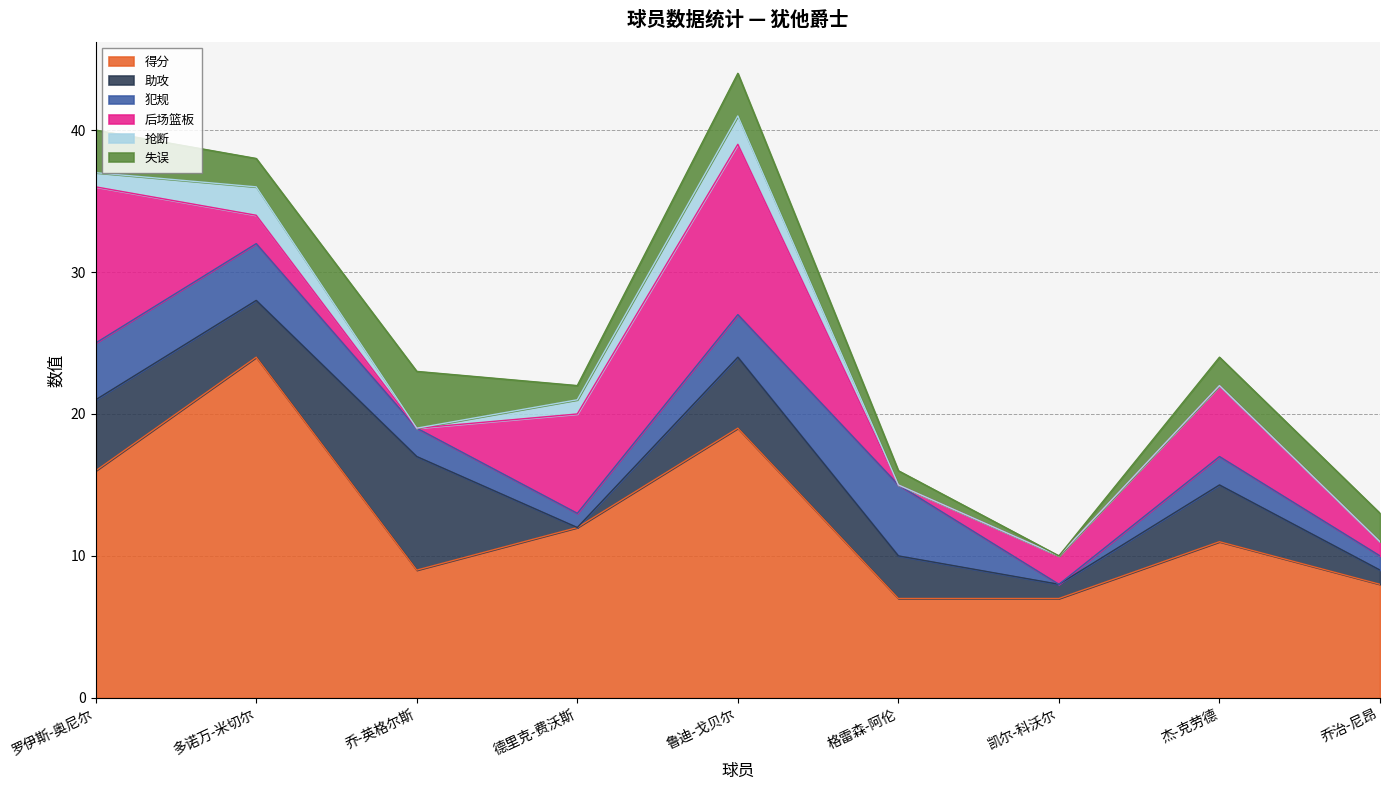

Reading right to left, transcribe all the data shown in this chart.

得分: 乔治-尼昂=8	杰-克劳德=11	凯尔-科沃尔=7	格雷森-阿伦=7	鲁迪-戈贝尔=19	德里克-费沃斯=12	乔-英格尔斯=9	多诺万-米切尔=24	罗伊斯-奥尼尔=16
助攻: 乔治-尼昂=1	杰-克劳德=4	凯尔-科沃尔=1	格雷森-阿伦=3	鲁迪-戈贝尔=5	德里克-费沃斯=0	乔-英格尔斯=8	多诺万-米切尔=4	罗伊斯-奥尼尔=5
犯规: 乔治-尼昂=1	杰-克劳德=2	凯尔-科沃尔=0	格雷森-阿伦=5	鲁迪-戈贝尔=3	德里克-费沃斯=1	乔-英格尔斯=2	多诺万-米切尔=4	罗伊斯-奥尼尔=4
后场篮板: 乔治-尼昂=1	杰-克劳德=5	凯尔-科沃尔=2	格雷森-阿伦=0	鲁迪-戈贝尔=12	德里克-费沃斯=7	乔-英格尔斯=0	多诺万-米切尔=2	罗伊斯-奥尼尔=11
抢断: 乔治-尼昂=0	杰-克劳德=0	凯尔-科沃尔=0	格雷森-阿伦=0	鲁迪-戈贝尔=2	德里克-费沃斯=1	乔-英格尔斯=0	多诺万-米切尔=2	罗伊斯-奥尼尔=1
失误: 乔治-尼昂=2	杰-克劳德=2	凯尔-科沃尔=0	格雷森-阿伦=1	鲁迪-戈贝尔=3	德里克-费沃斯=1	乔-英格尔斯=4	多诺万-米切尔=2	罗伊斯-奥尼尔=3